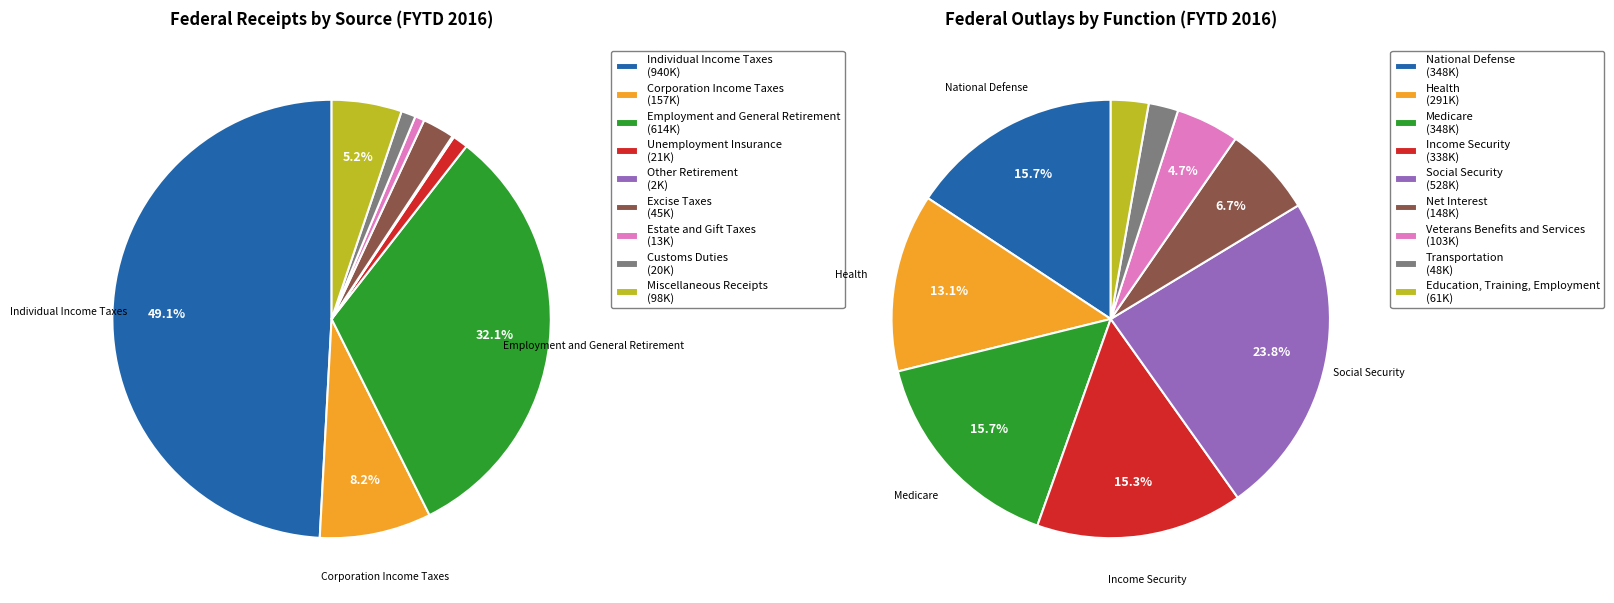

Count the number of slices in the pie.

9